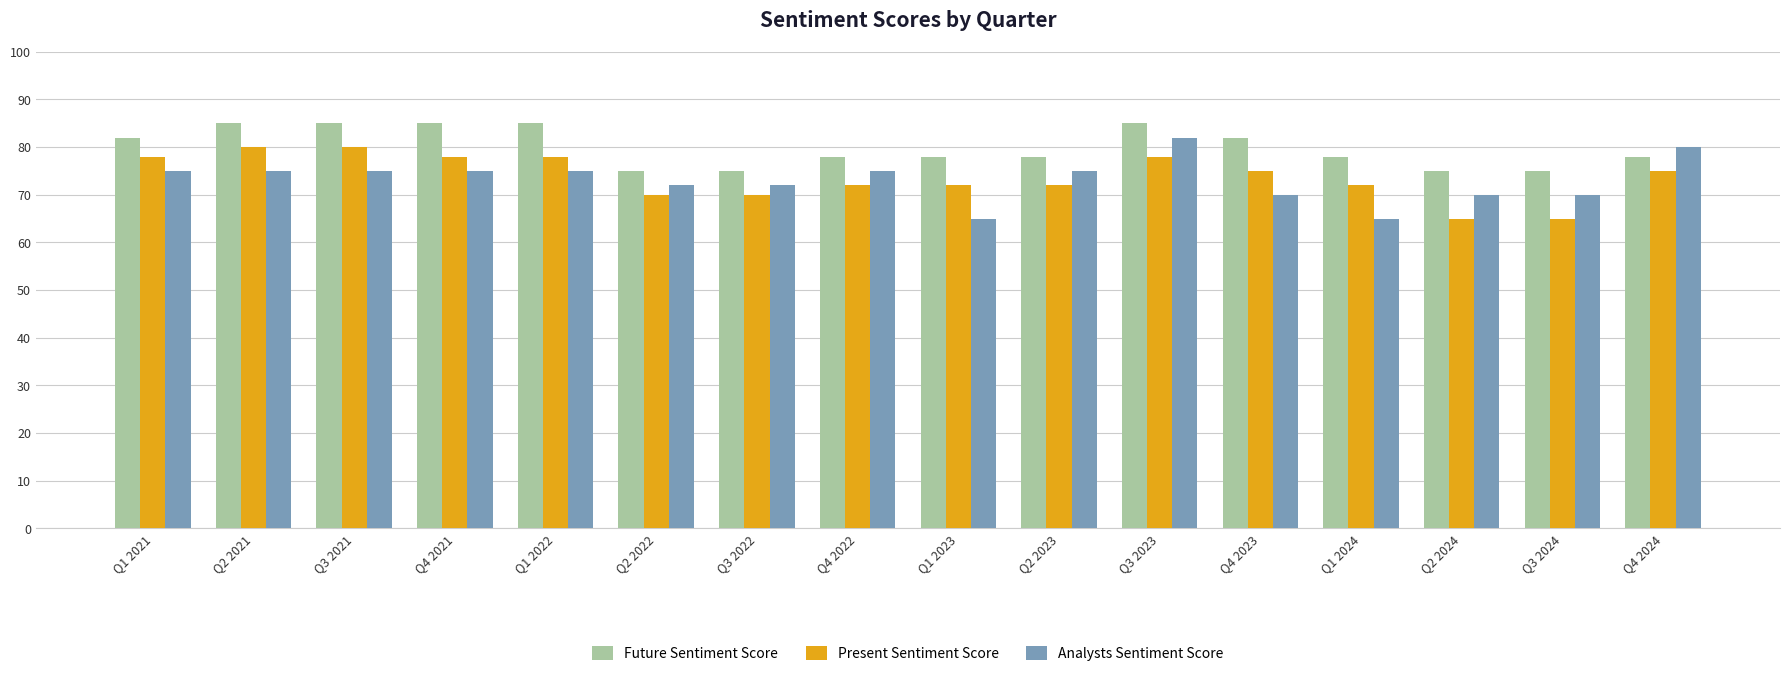

What are all the series names shown in the legend?

Future Sentiment Score, Present Sentiment Score, Analysts Sentiment Score